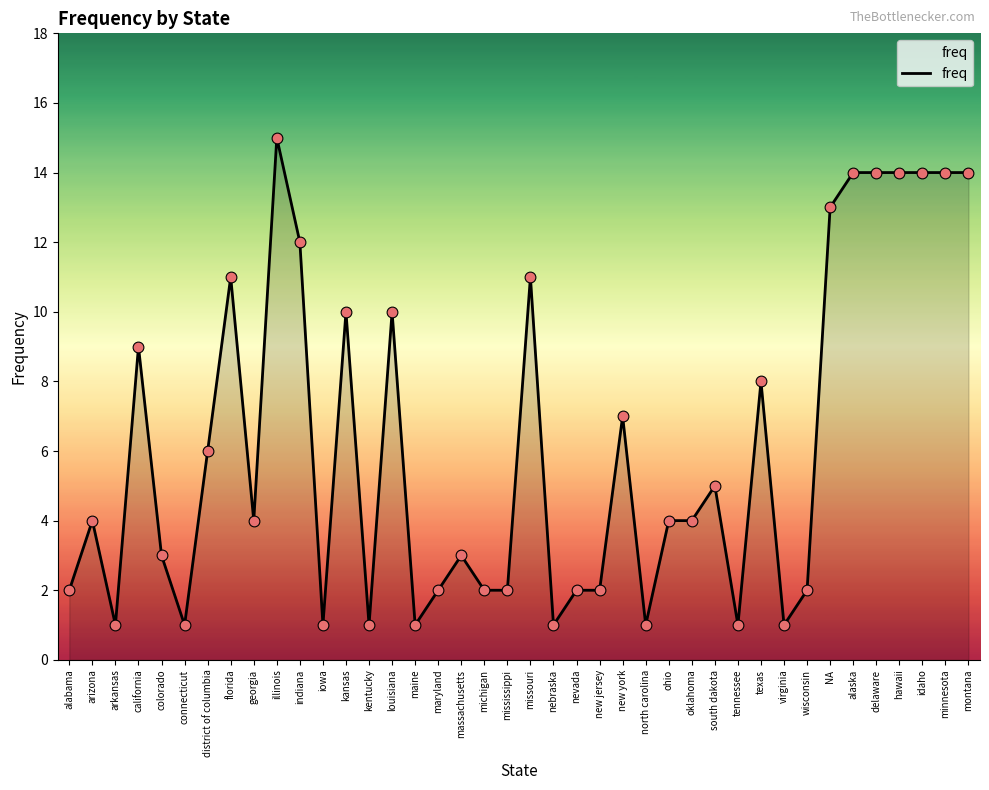

Approximately how many times larger is the value at virginia compared to nevada?

0.5